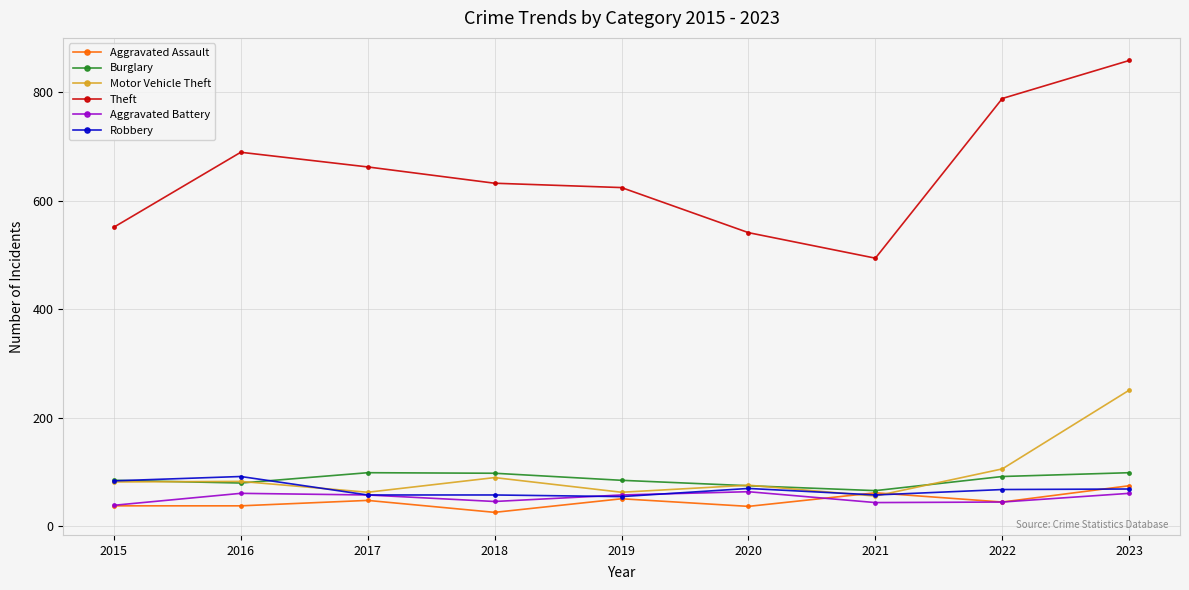

Between 2021 and 2023, which series saw the biggest shift?

Theft